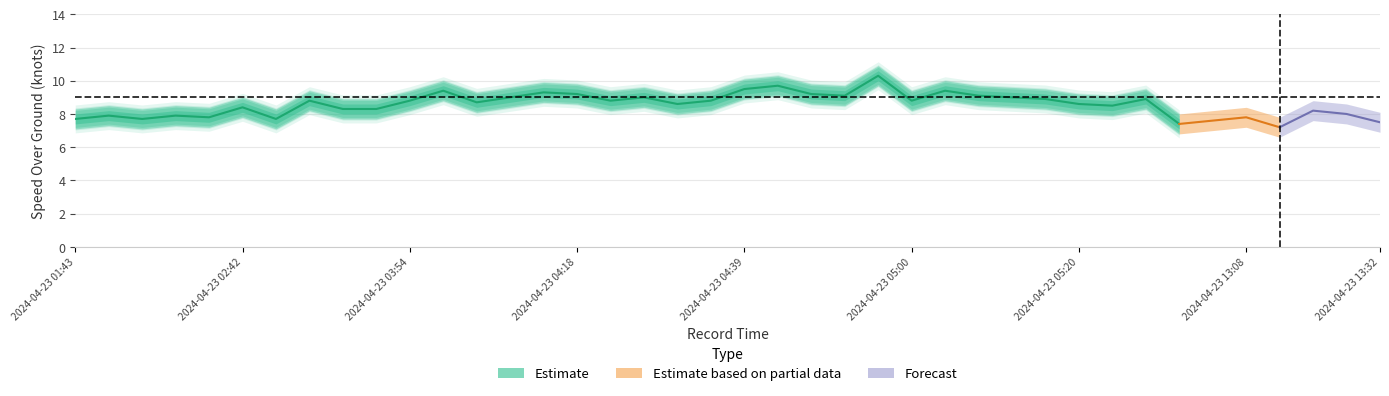

What is the sum of all values?

296.5